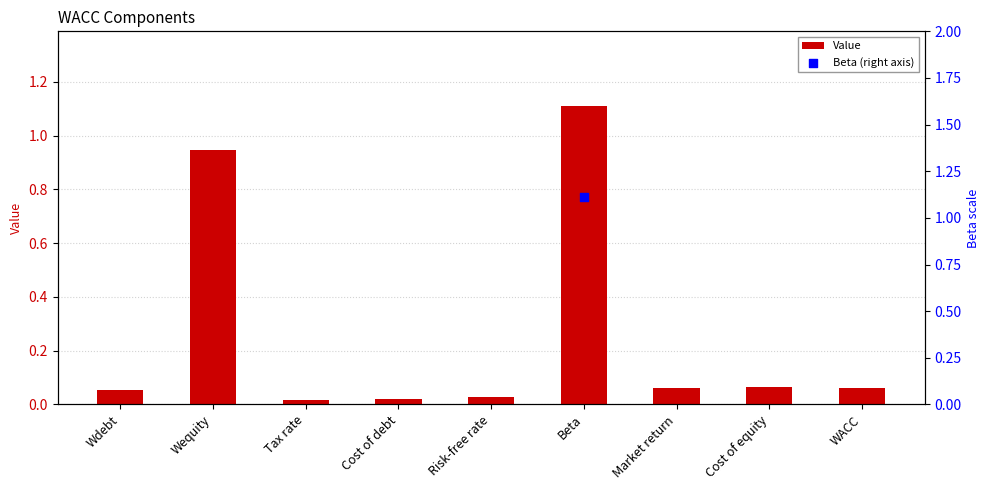

Between Risk-free rate and Cost of equity, which is larger?

Cost of equity